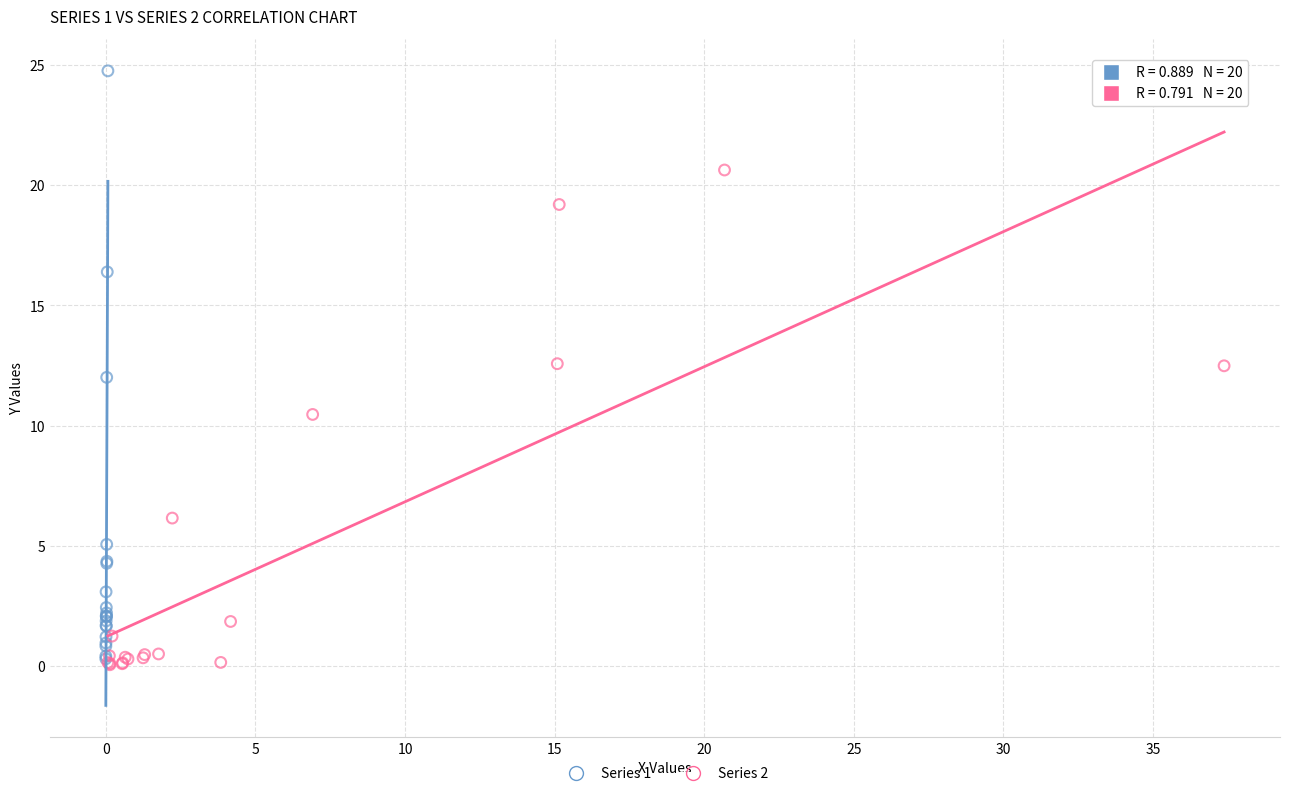

Which series has the largest Y range (max minus min)?

Series 1